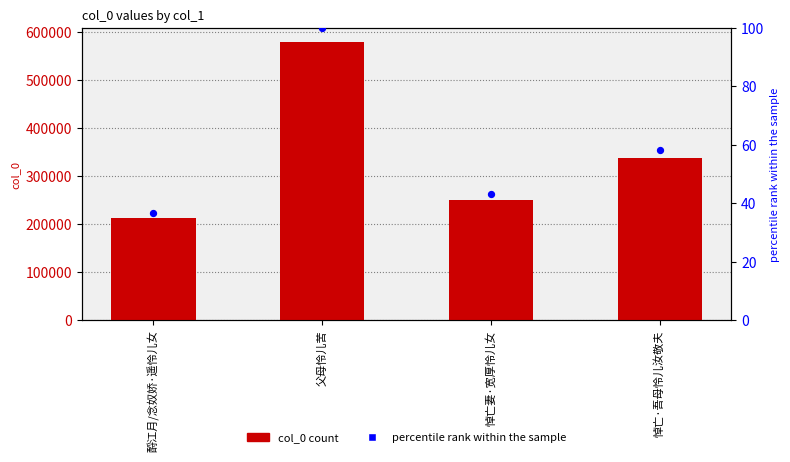

At which category is the sum across all series the highest?

父母怜儿苦